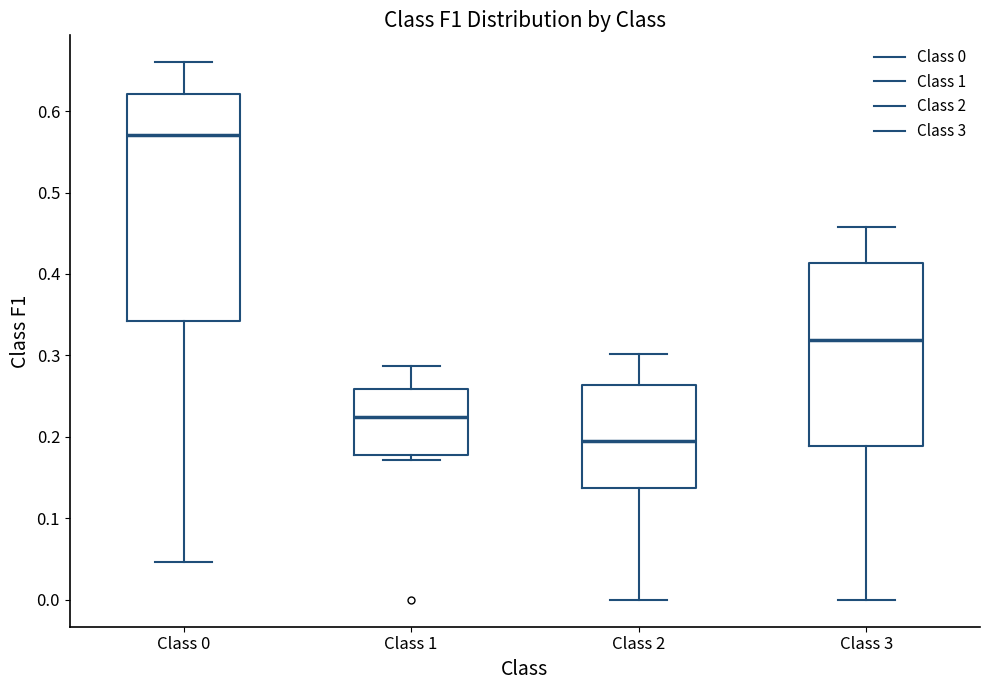

Which box is the tallest, from its lower edge to its upper edge?

Class 0